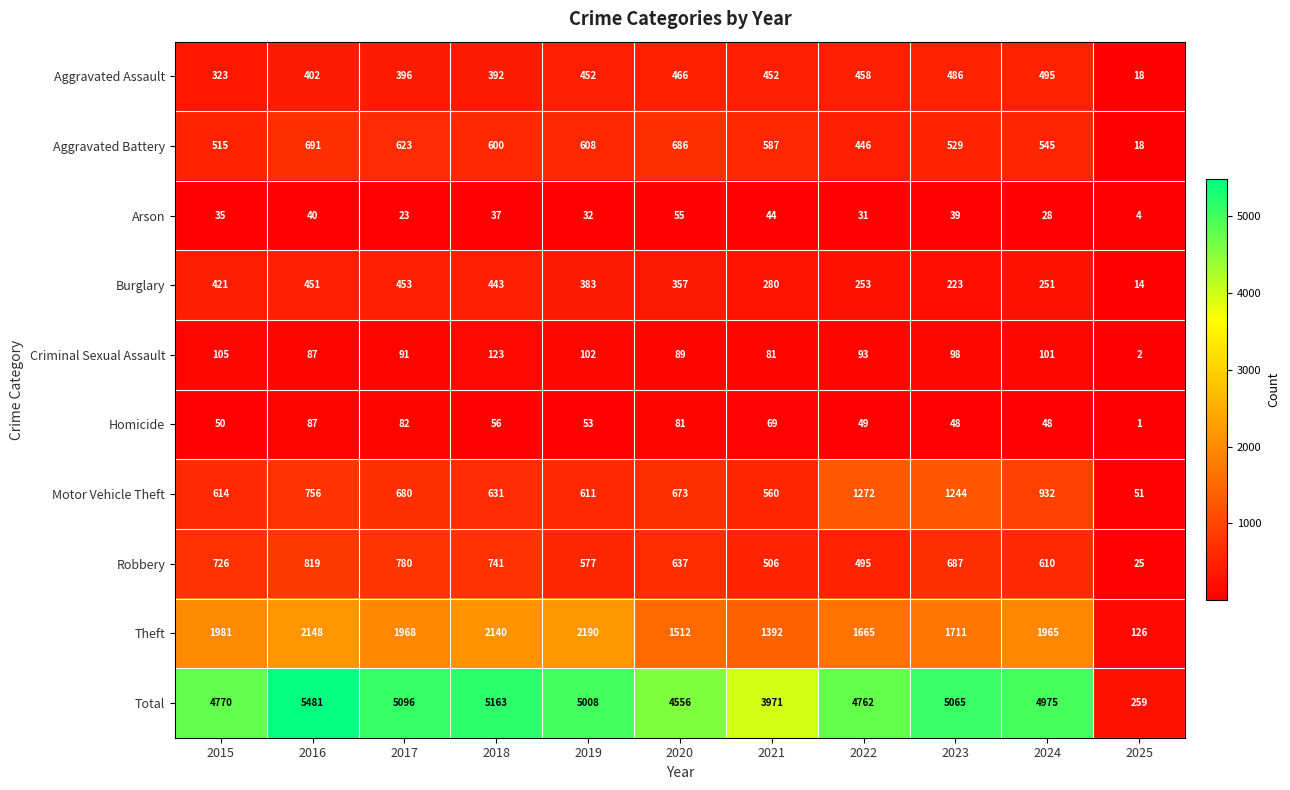

What is the maximum value shown in the chart?

5481